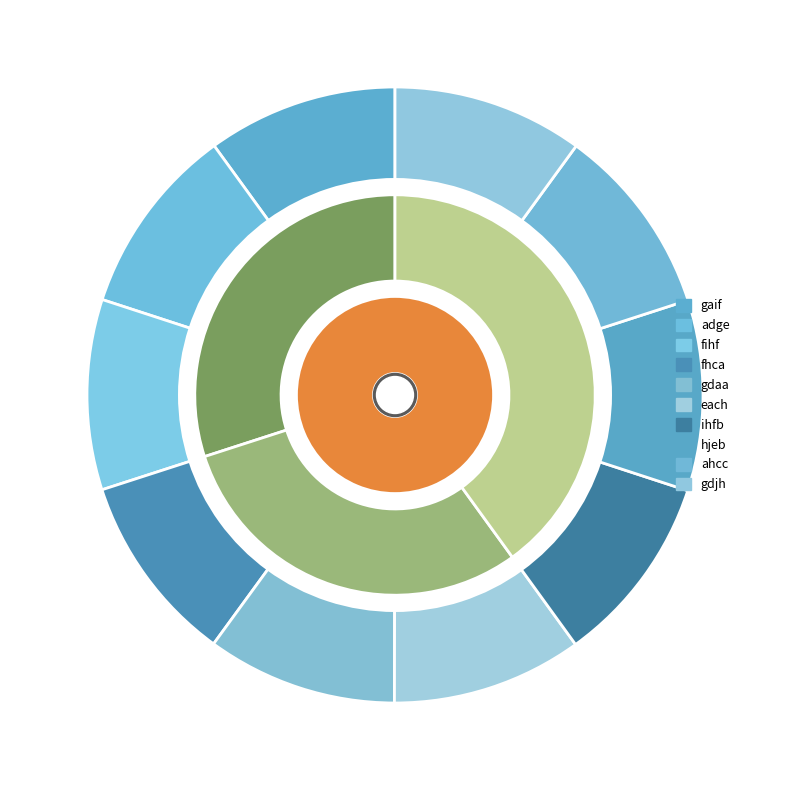

The each slice represents 22% of the pie. True or false?

False